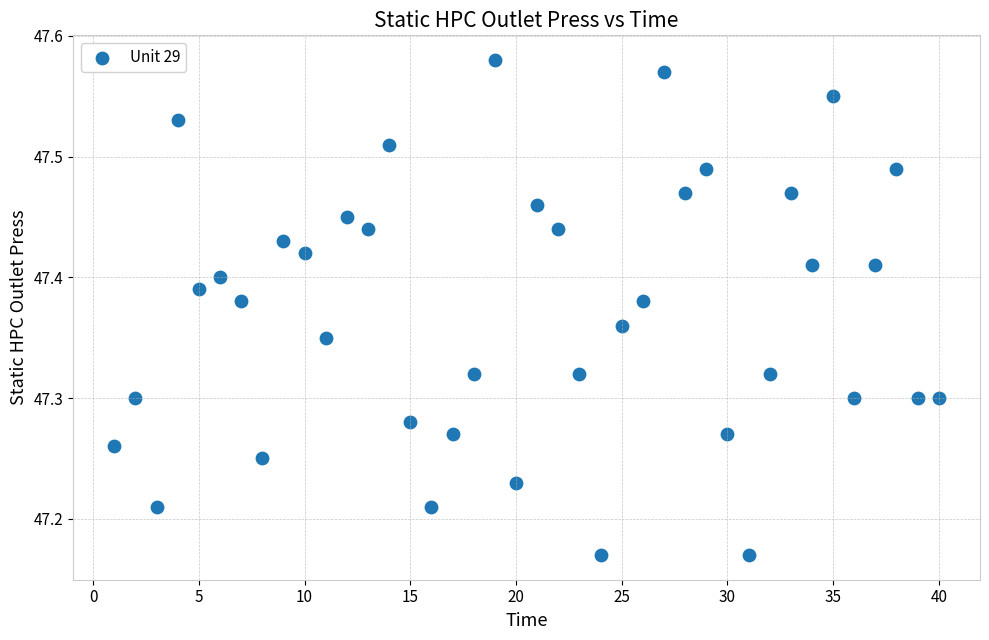

What is the range of X values (max minus min)?

39.0